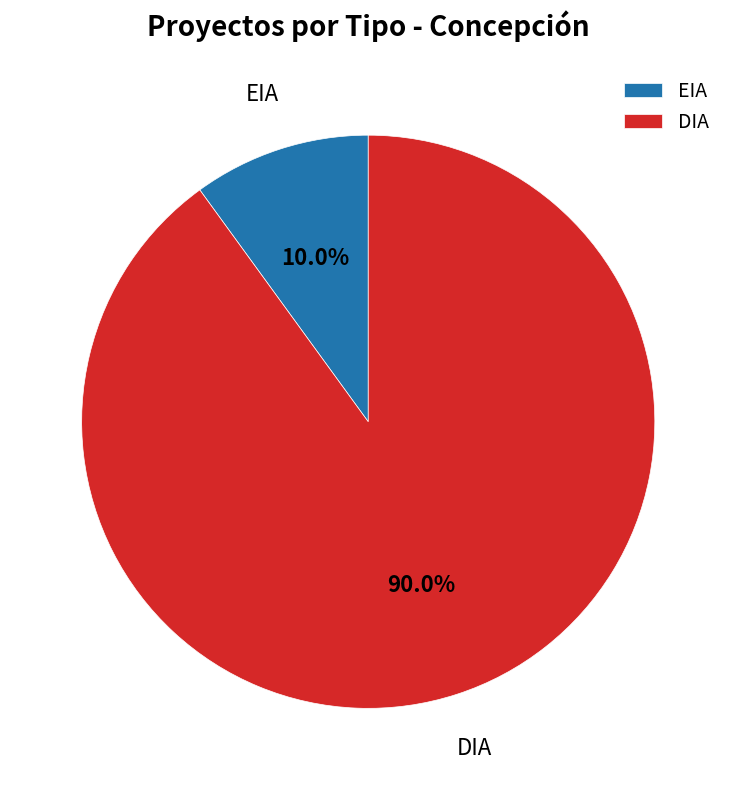

Between DIA and EIA, which is larger?

DIA